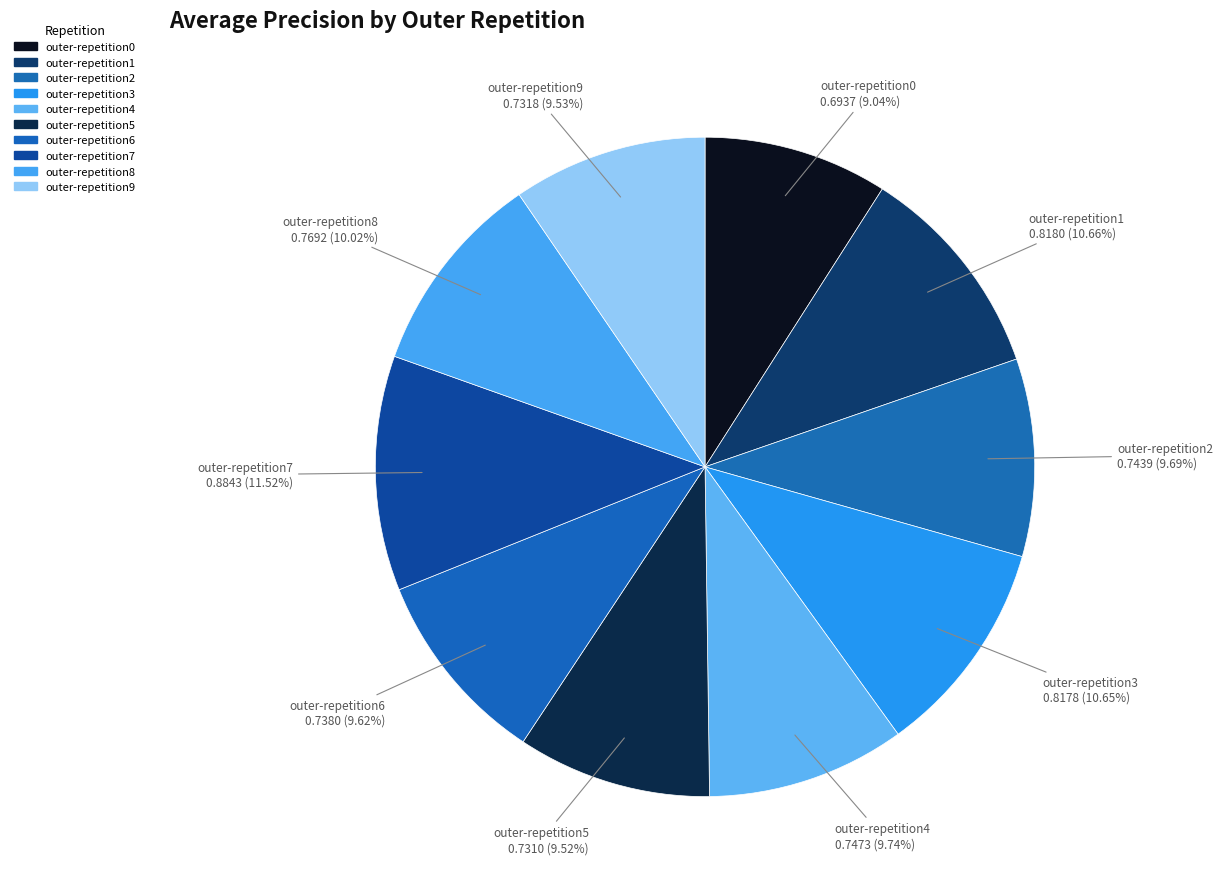

Does any single category account for the majority?

No